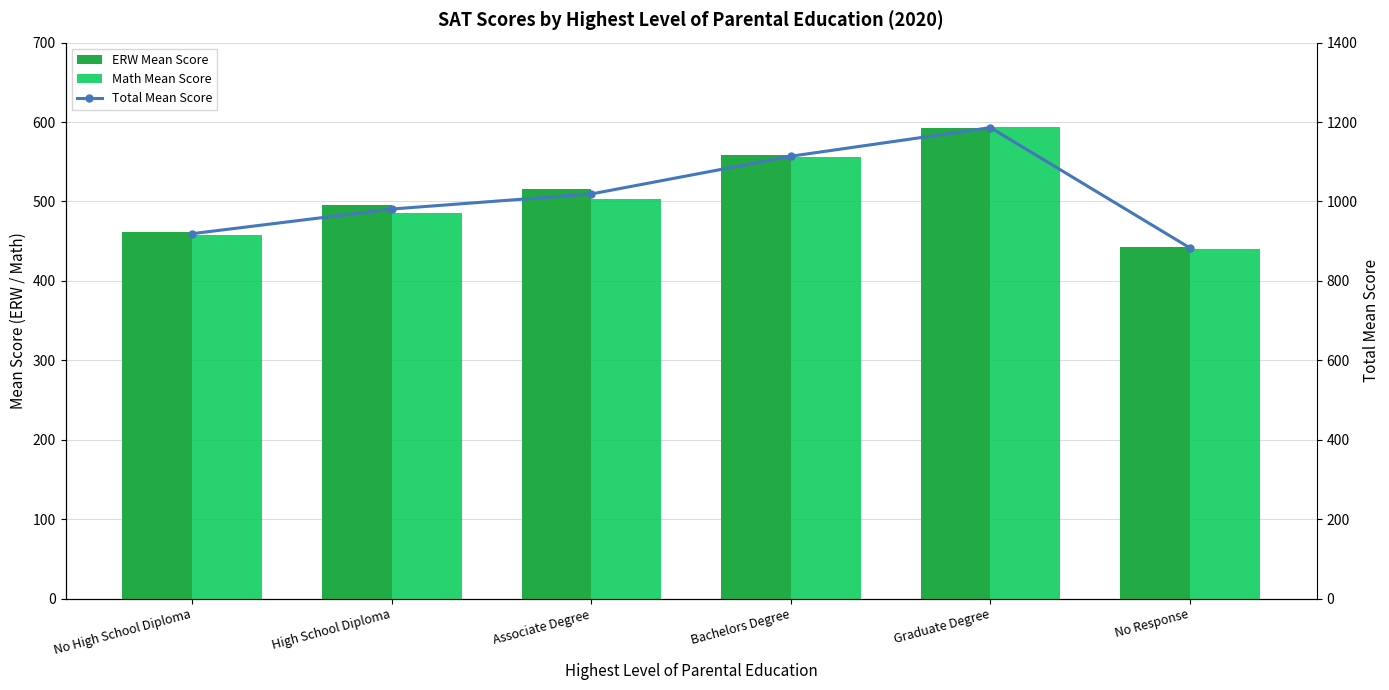

Is the value of ERW Mean Score at High School Diploma greater than the value of Total Mean Score at Associate Degree?

No